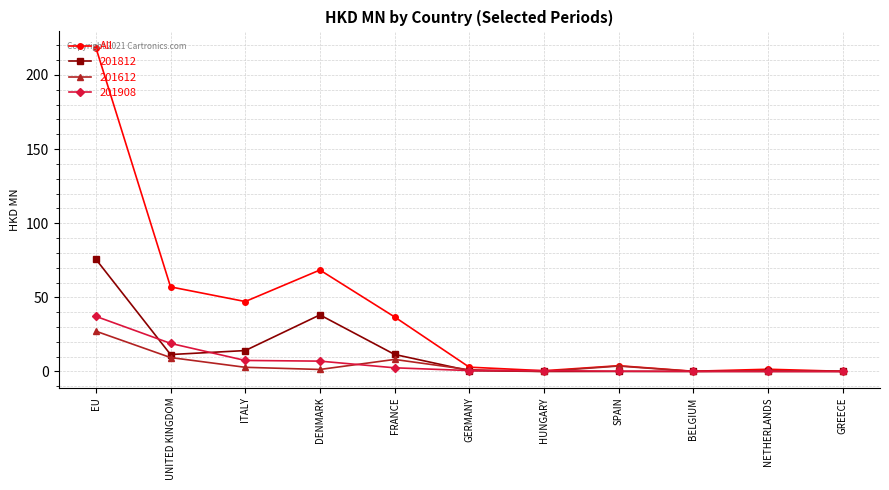

What is the label of the 2nd point from the left?

UNITED KINGDOM